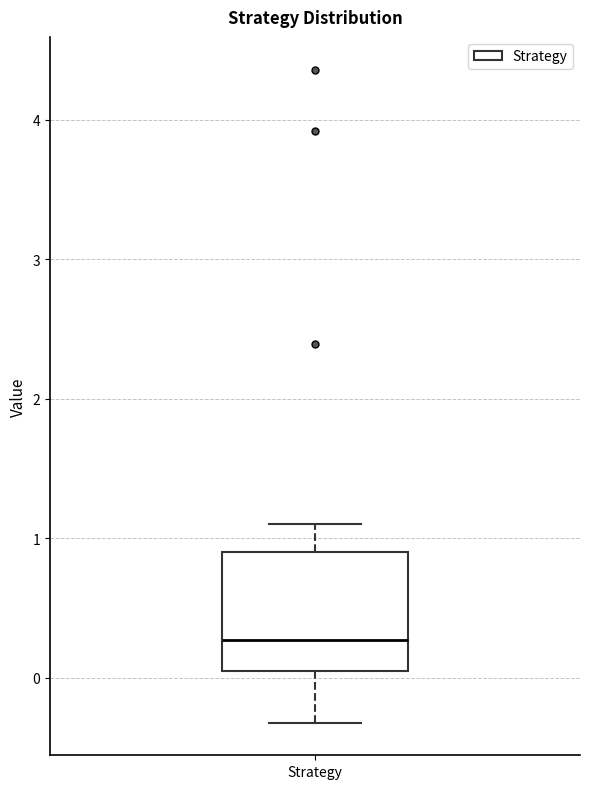

Read this box plot against the y-axis: the position of the median line, the range covered by the box, and the ends of both whiskers. The values are not printed on the chart, so give them approximately, as read against the axis.

median 0.3, box 0.1 to 0.9, whiskers -0.3 to 1.1